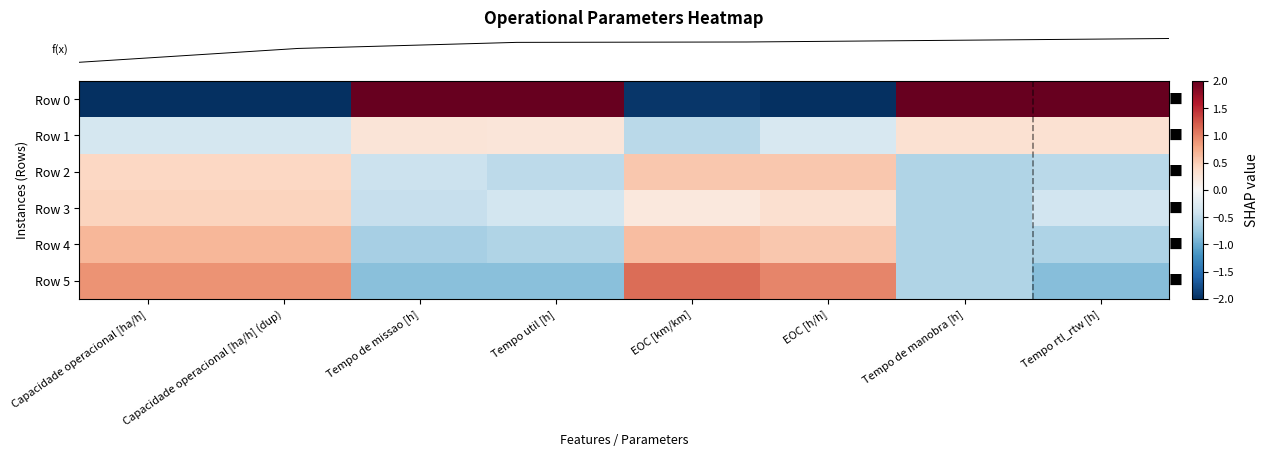

How many data points does each series have?

8